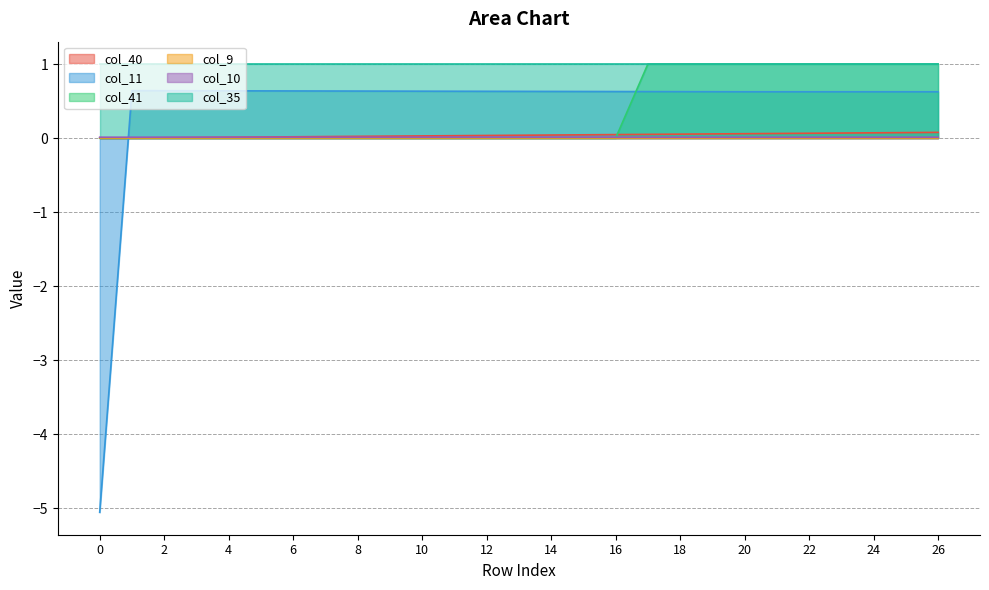

How many intersections are there between col_40 and col_11?

1